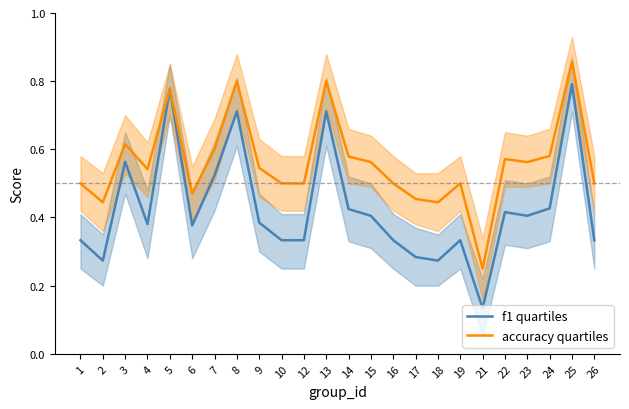

What is the value of the accuracy quartiles point at the 5th from the left?

0.8